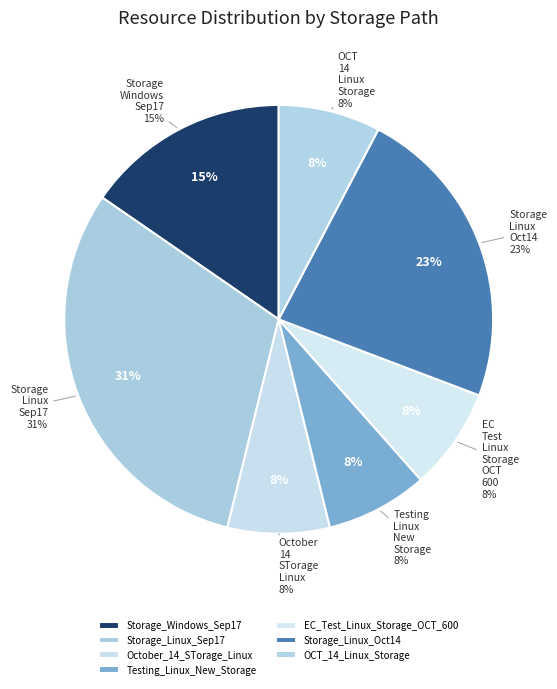

Do SFTP/SIEM/Web and EC_Test_Linux_Storage_OCT_600 together represent more than half of the pie?

No